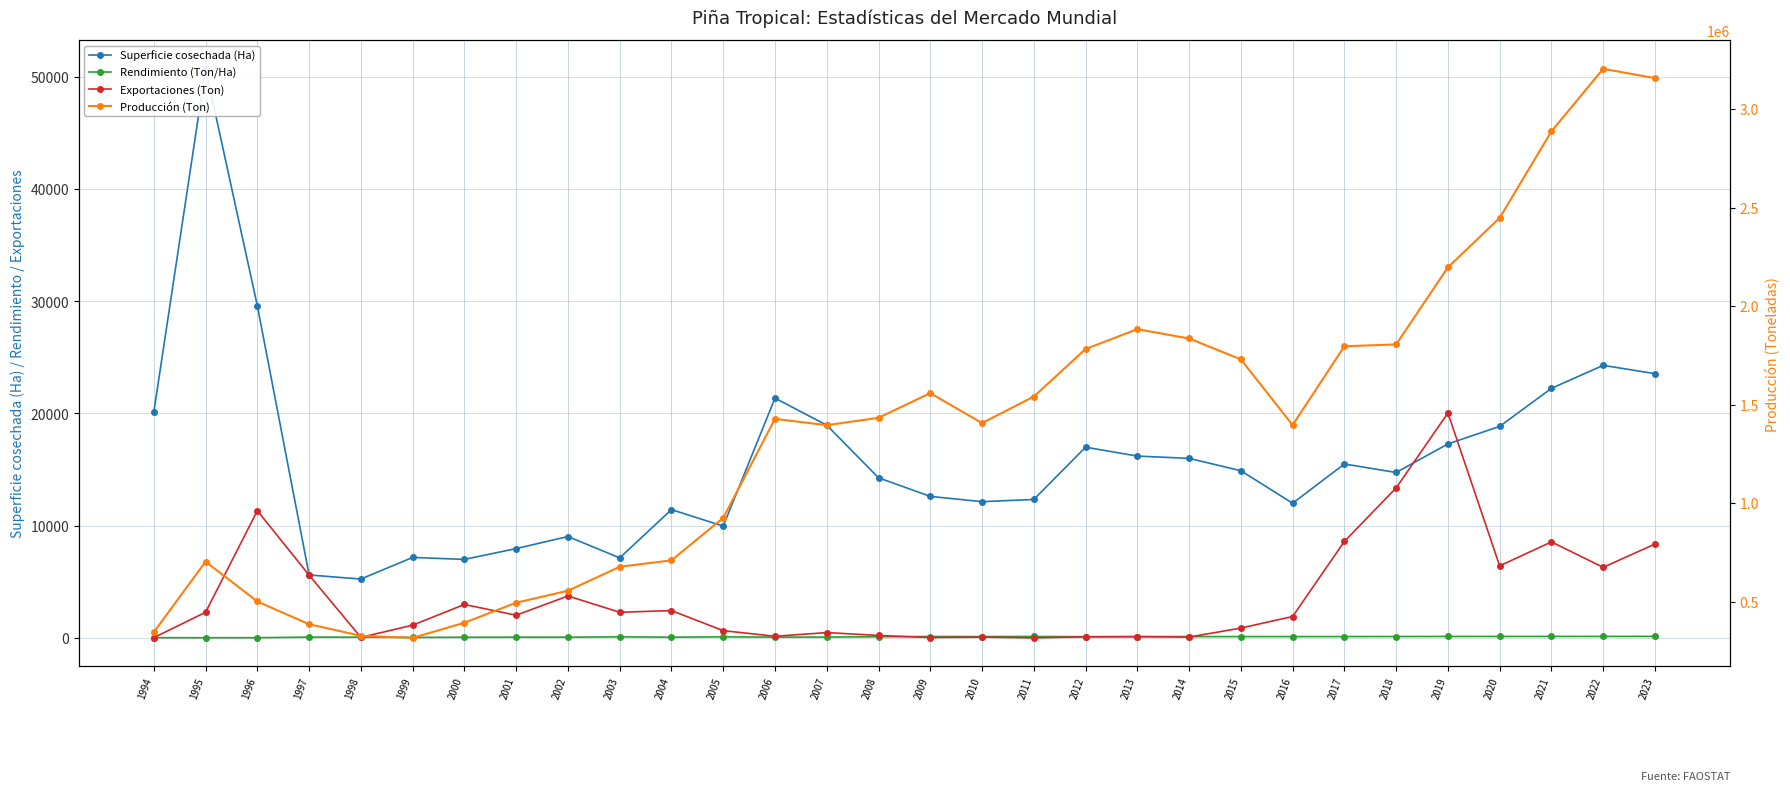

What is the maximum value for Superficie cosechada (Ha)?

50718.0